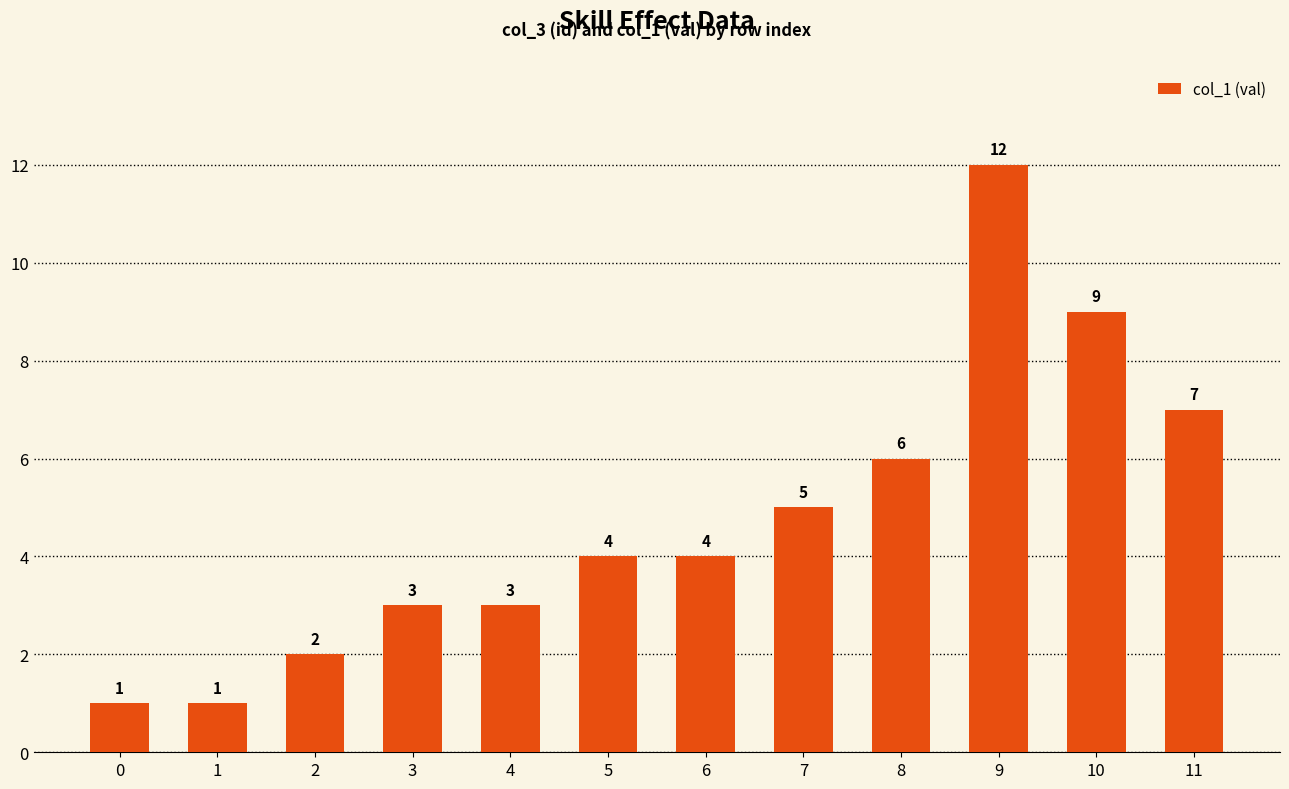

Does the chart contain stacked bars?

No